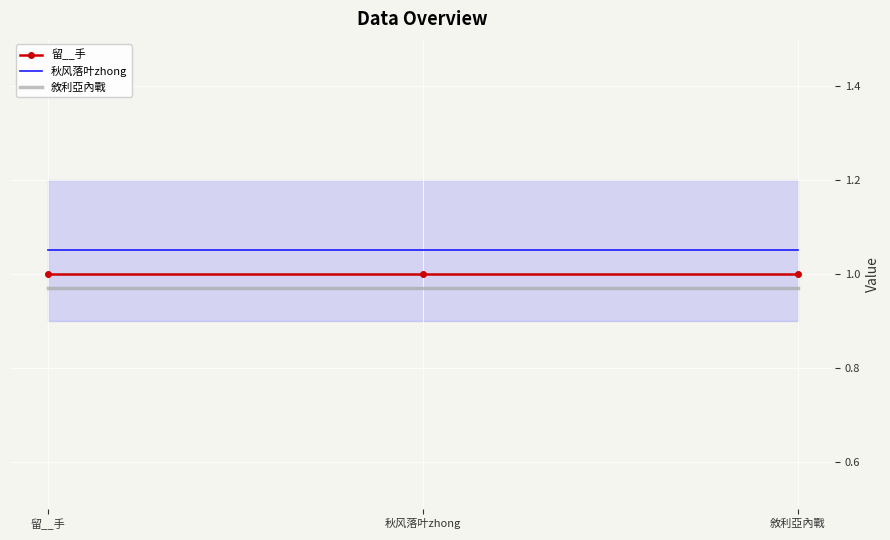

Count the number of data series in this chart.

3